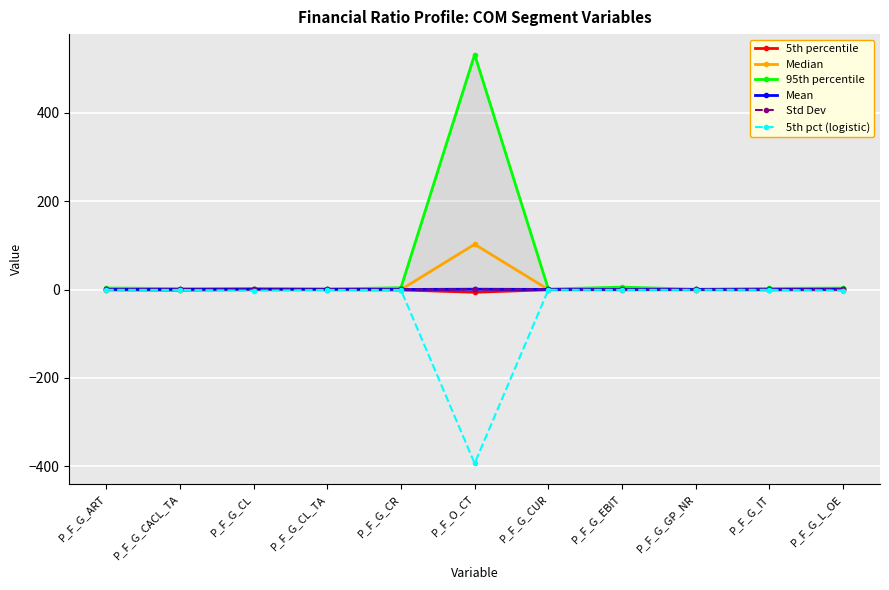

Reading right to left, list all the values displayed in this chart.

5th percentile: -0.6	-0.7	-0.5	-0.6	-0.5	-6.1	-0.9	-0.6	-0.4	-1.3	-0.8
Median: 0.1	-0.0	0.0	0.1	-0.0	102.2	-0.2	0.0	0.1	-0.0	-0.0
95th percentile: 3.2	2.6	0.7	5.4	1.1	531.3	4.1	1.0	2.2	2.2	3.4
Mean: 0.7	0.2	0.3	0.2	0.3	0.7	0.2	0.7	0.8	0.2	0.2
Std Dev: 0.3	0.2	0.3	0.2	0.2	0.3	0.3	0.2	0.2	0.2	0.2
5th pct (logistic): -2.2	-0.7	-0.7	-0.8	-0.6	-393.1	-0.9	-1.0	-2.8	-0.9	-0.8